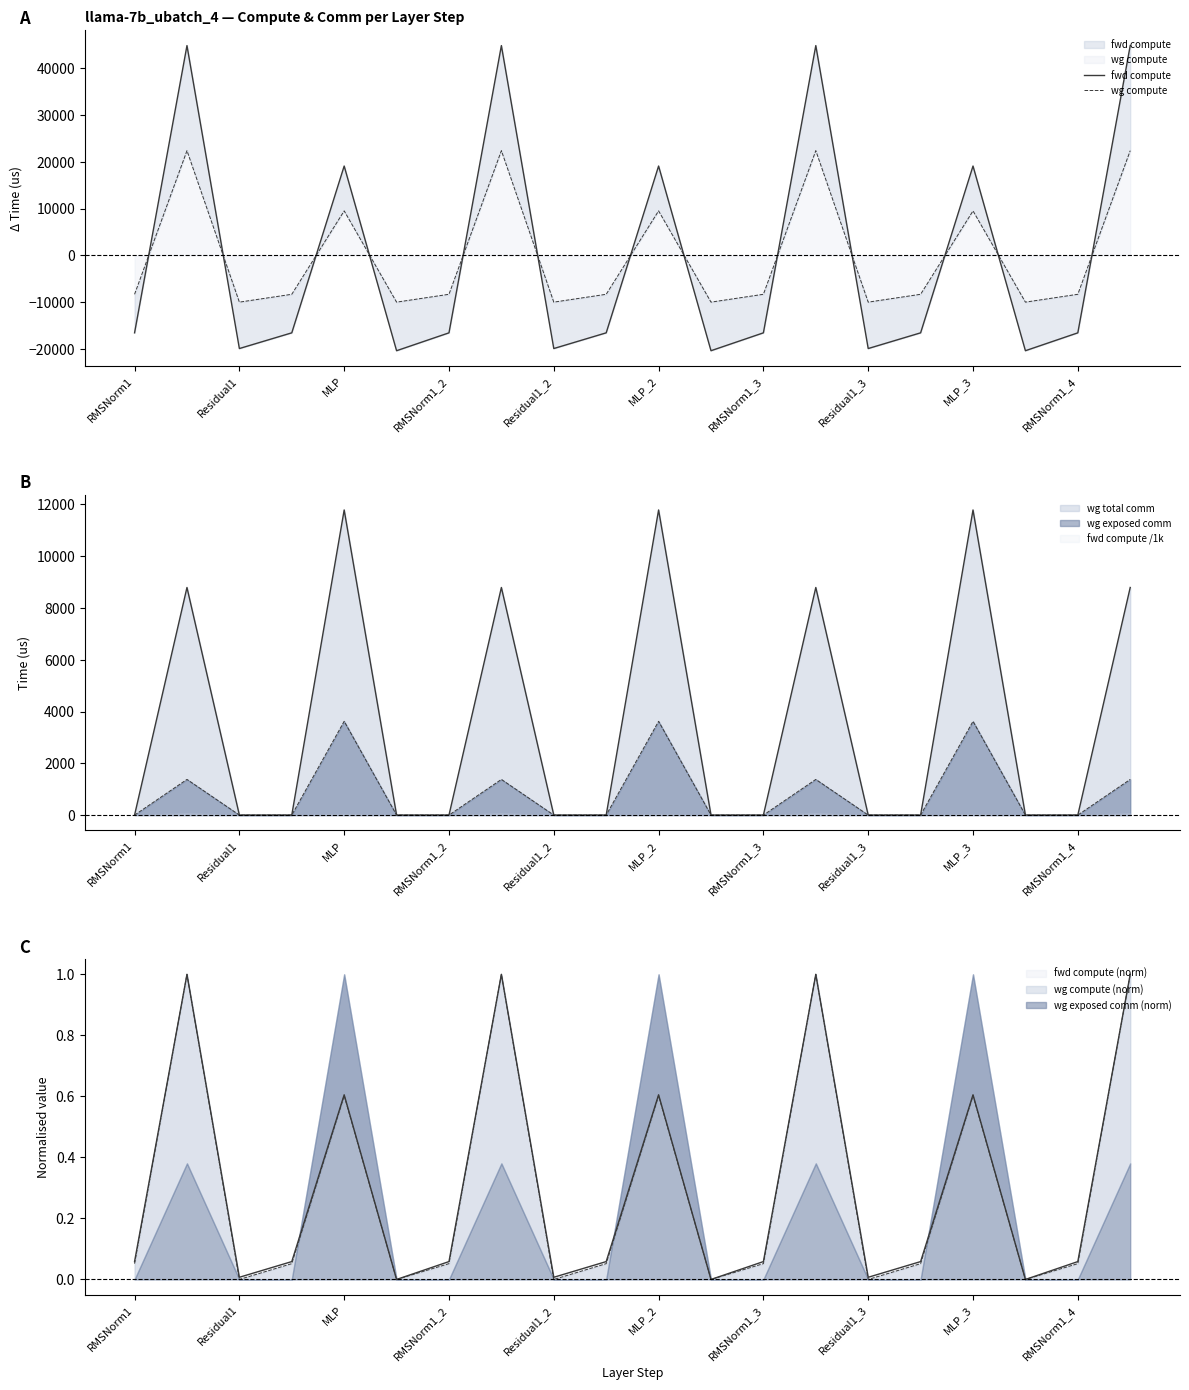

Reading right to left, extract all data points from this chart.

fwd compute: 44808.2	-16536.9	-20354.8	19086.8	-16536.9	-19890.2	44808.2	-16536.9	-20354.8	19086.8	-16536.9	-19890.2	44808.2	-16536.9	-20354.8	19086.8	-16536.9	-19890.2	44808.2	-16536.9
wg compute: 22369.2	-8303.3	-9979.9	9508.6	-8303.3	-9979.9	22369.2	-8303.3	-9979.9	9508.6	-8303.3	-9979.9	22369.2	-8303.3	-9979.9	9508.6	-8303.3	-9979.9	22369.2	-8303.3